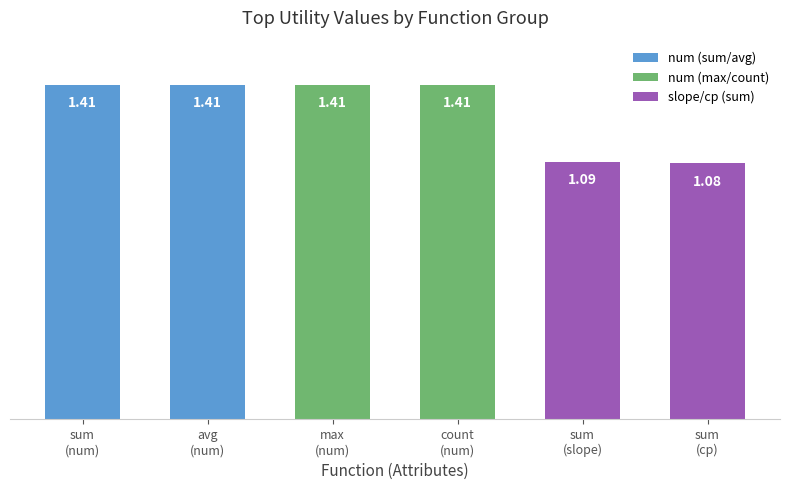

What is the sum of all values?

7.8